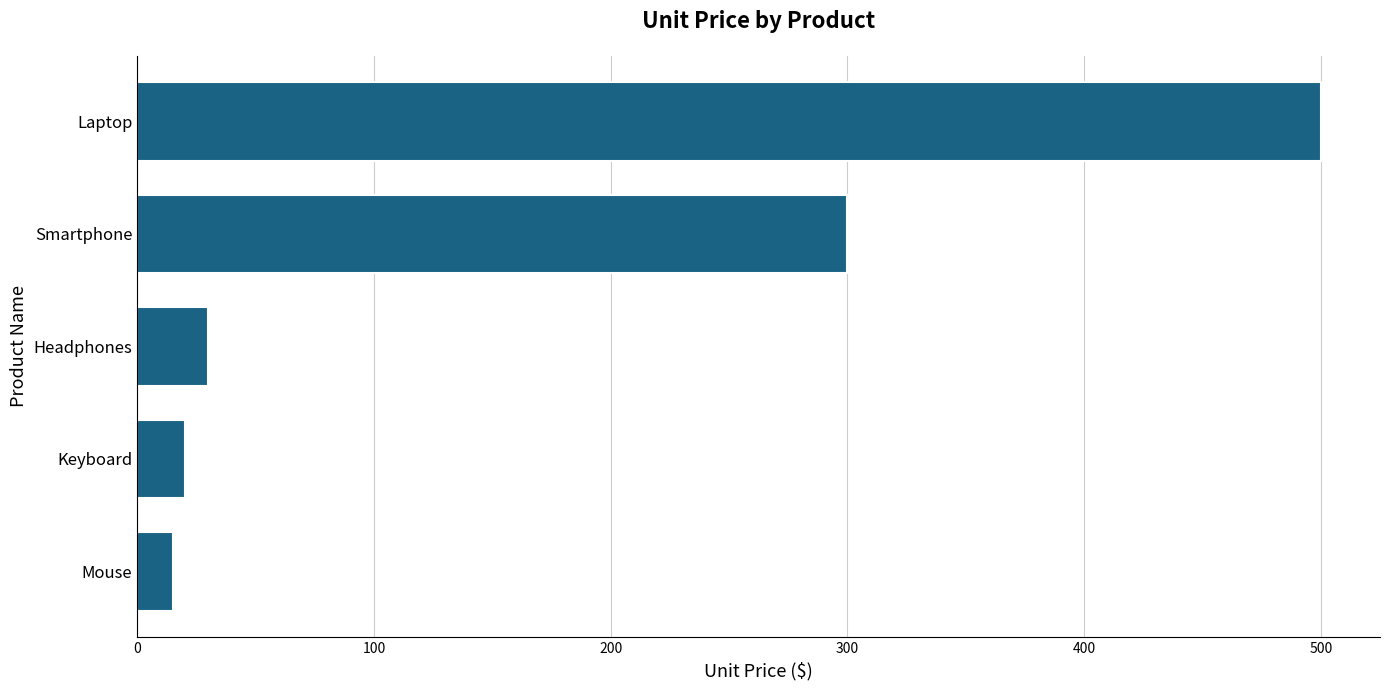

Reading bottom to top, what are all the values shown in this chart?

15	20	30	300	500